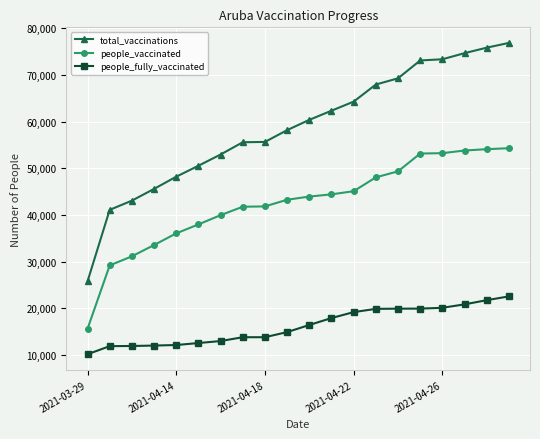

What is the average value of the total_vaccinations series?

58736